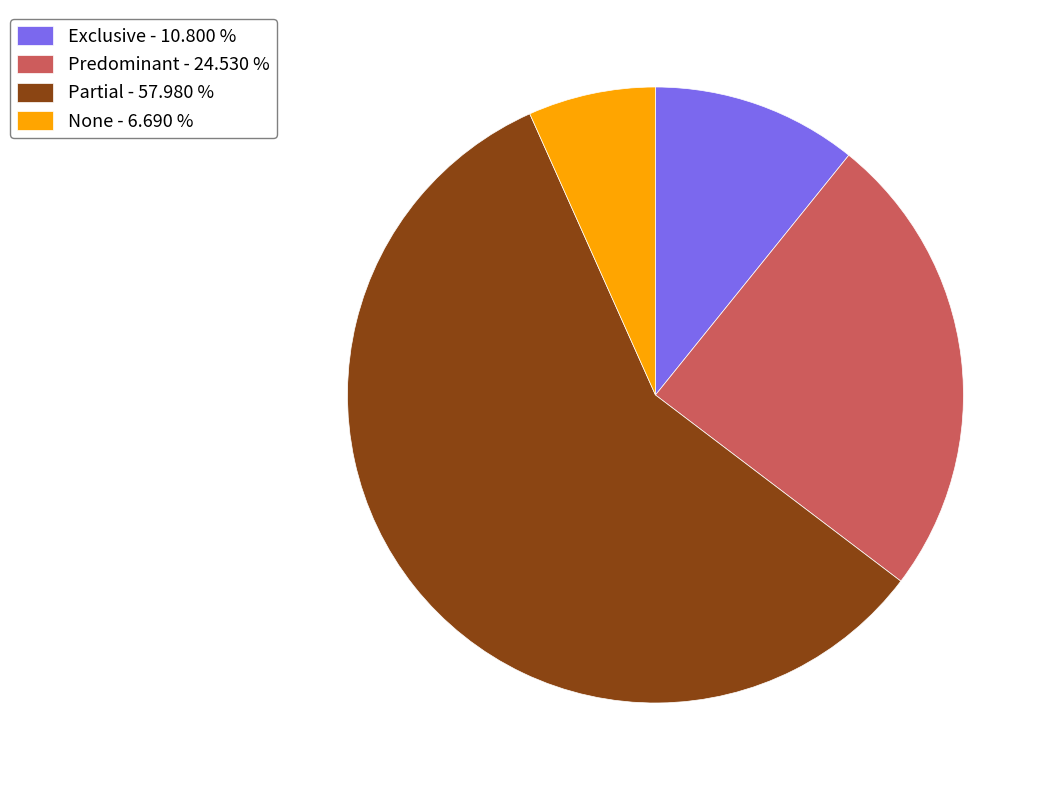

Between Partial and None, which is larger?

Partial